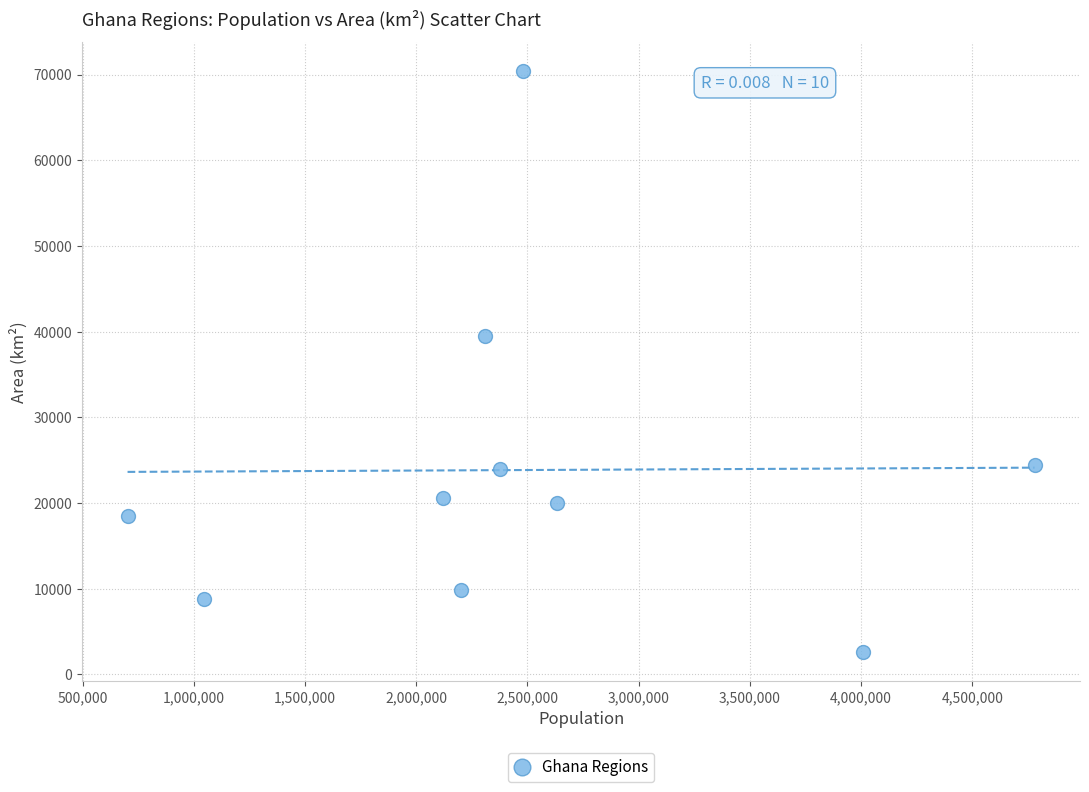

What Y value in the scatter plot is closest to 36488?

39557